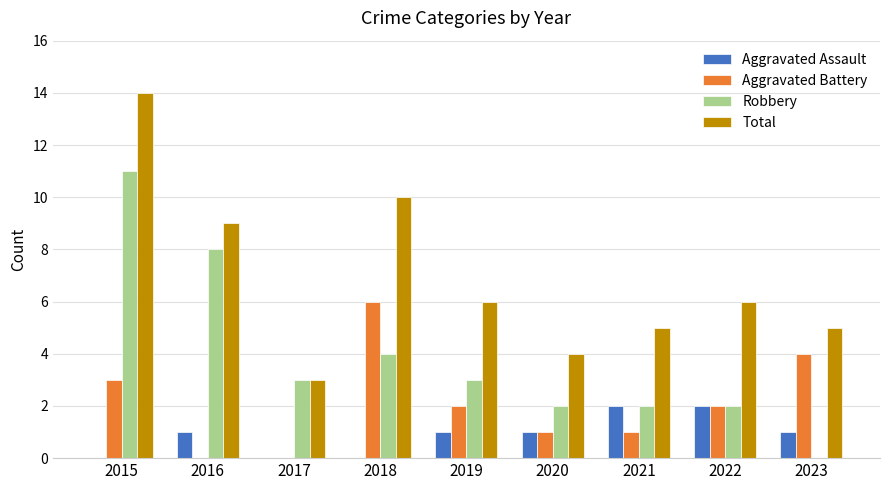

Which category has the highest value across all series?

2015